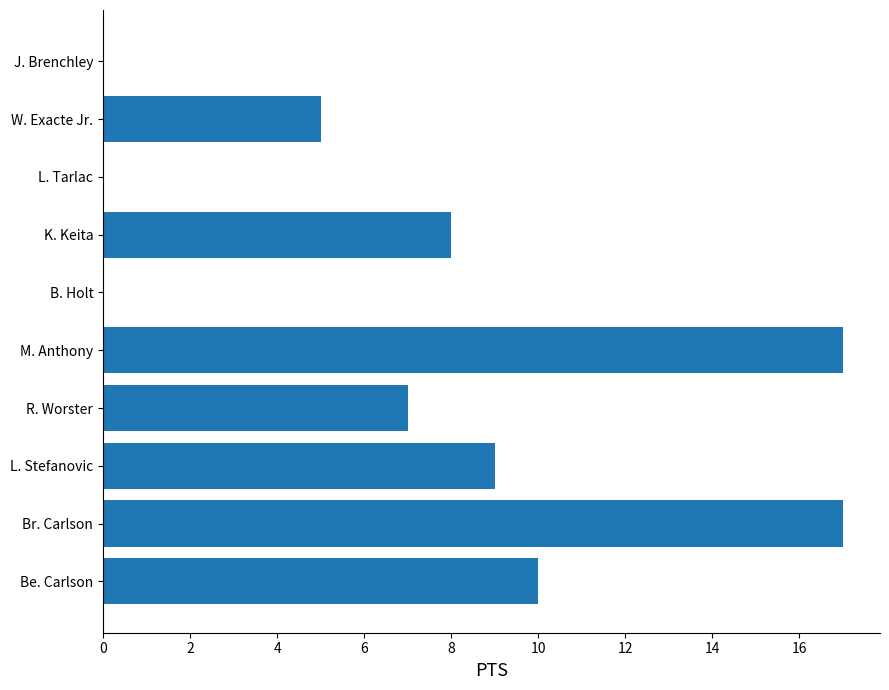

True or false: the data shows 0 at J. Brenchley.

True